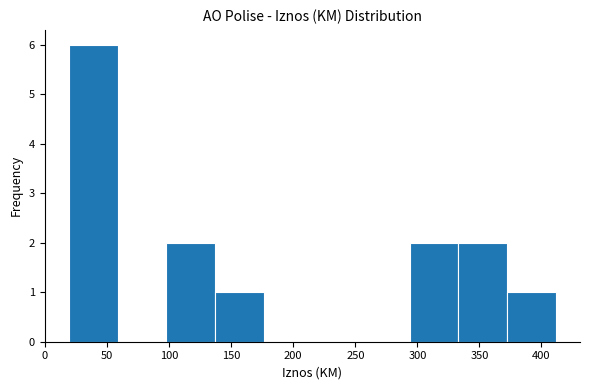

Reading left to right, list every bar in this chart as the range it spans on the x-axis followed by its height. Neither the bar edges nor the heights are printed on the chart, so give them approximately, as read against the axes.

20 to 60: 6
60 to 100: 0
100 to 135: 2
135 to 175: 1
175 to 215: 0
215 to 255: 0
255 to 295: 0
295 to 335: 2
335 to 370: 2
370 to 410: 1